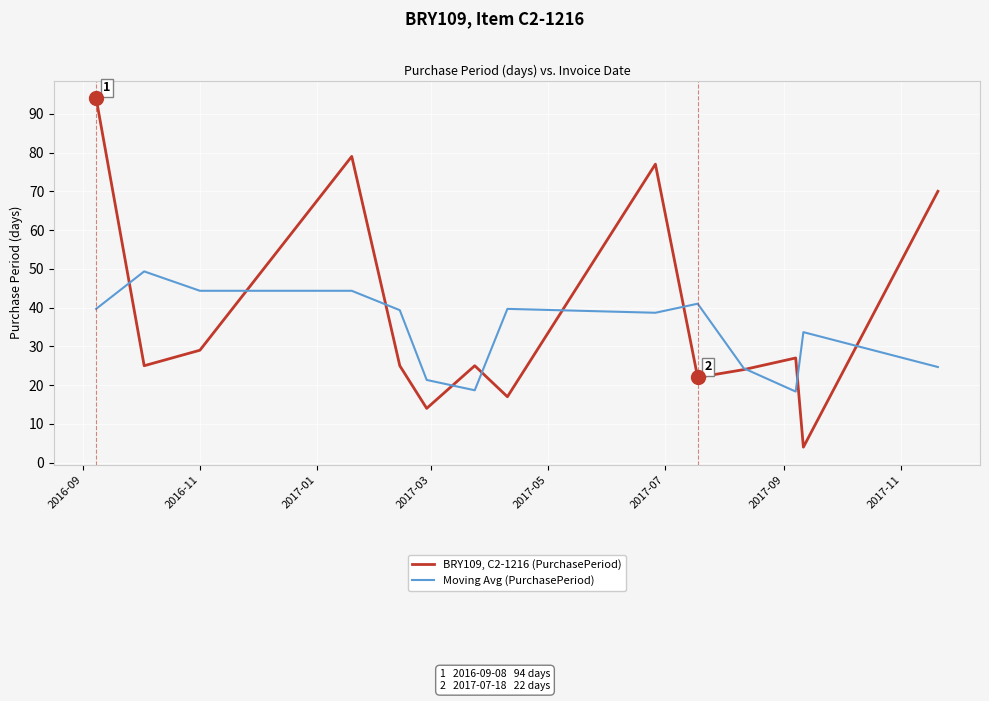

Rank the series by their average value, from lowest to highest.

Moving Avg (PurchasePeriod), BRY109, C2-1216 (PurchasePeriod)